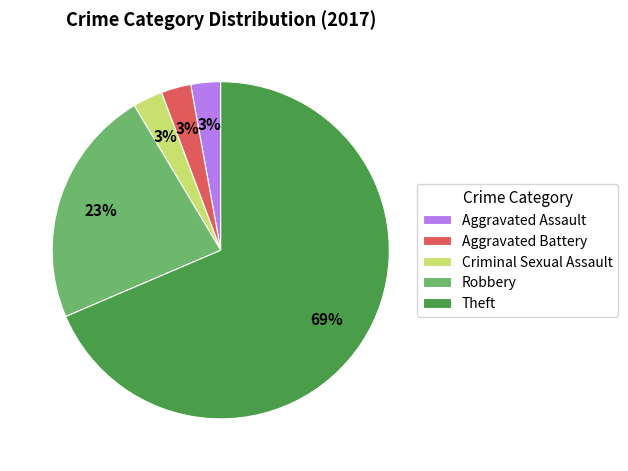

To the nearest percent, what is the average slice percentage?

20%